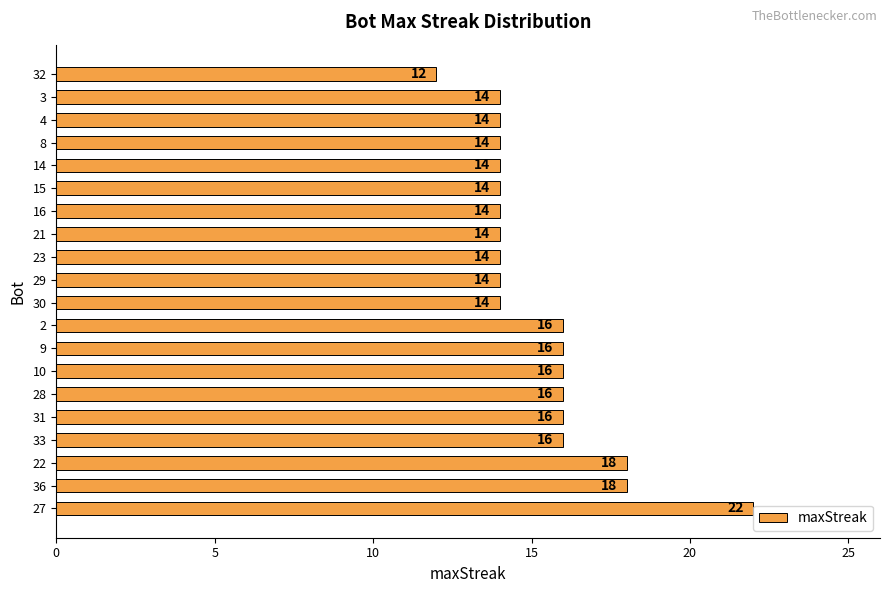

What is the difference between the second highest and minimum values?

6